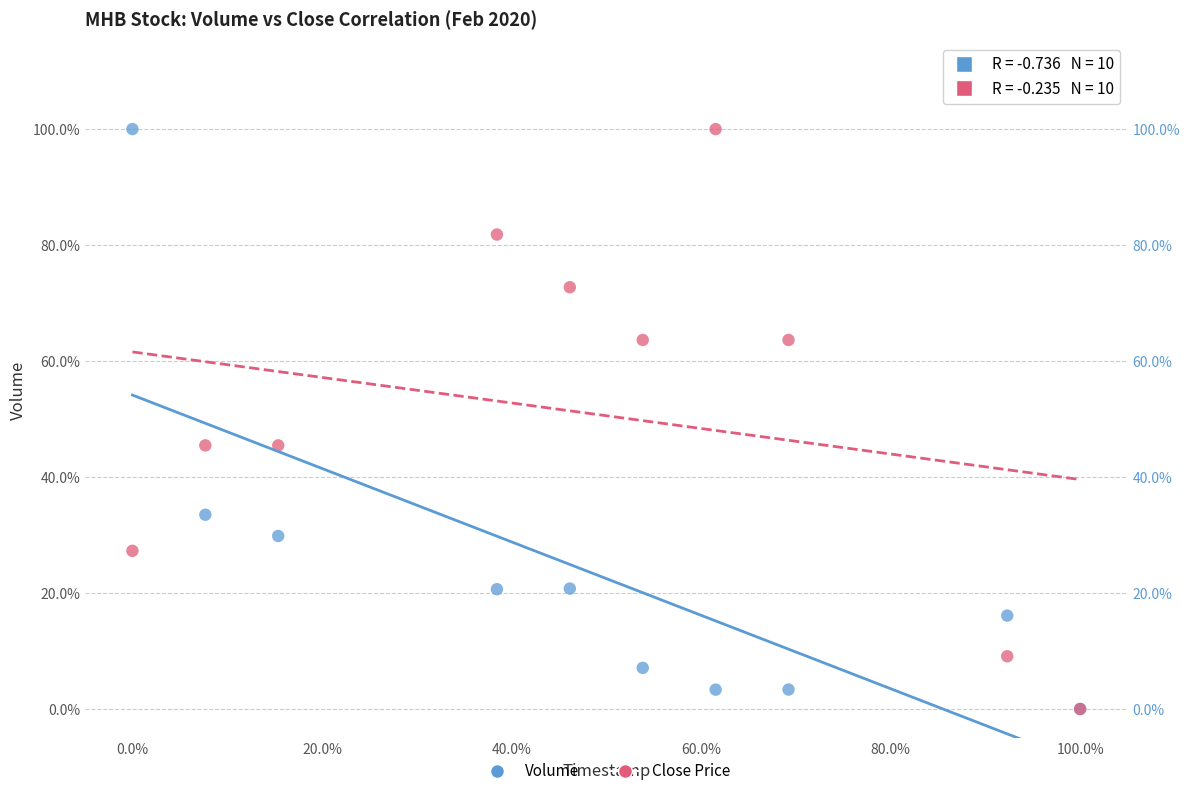

What are all the series names shown in the legend?

Volume, Close Price